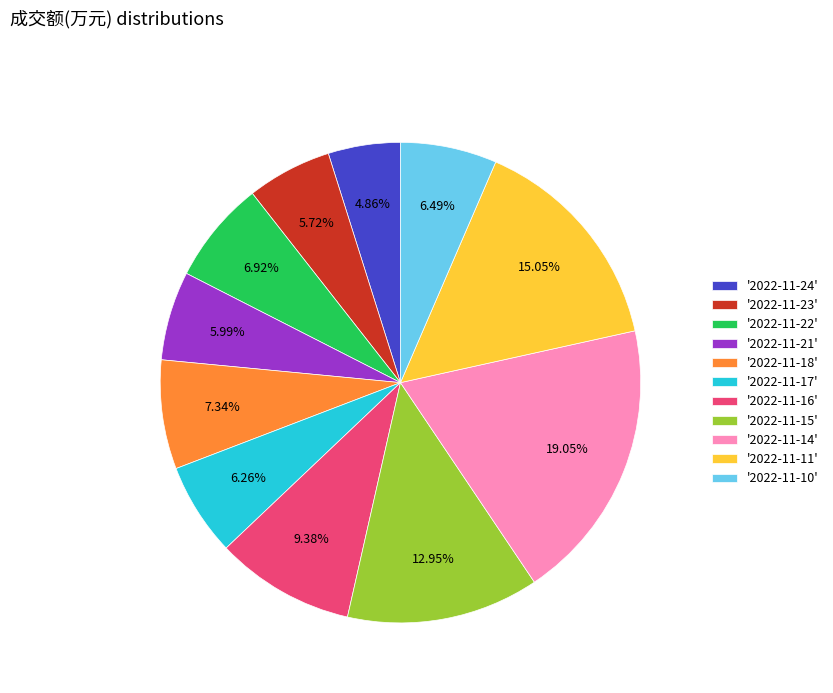

How many segments does this pie chart have?

11